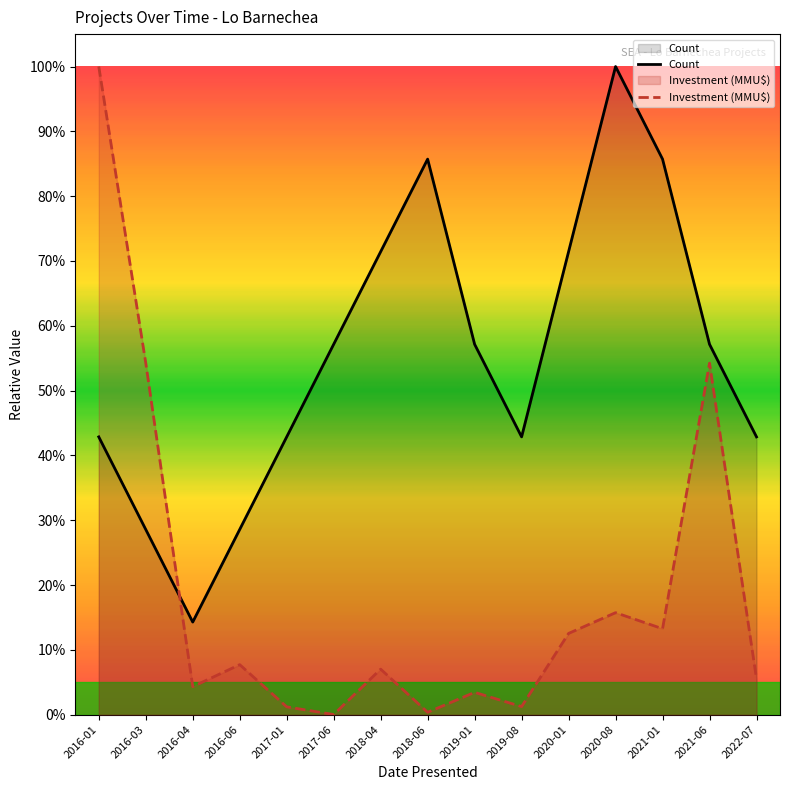

What is the label of the 6th point from the right?

2019-08